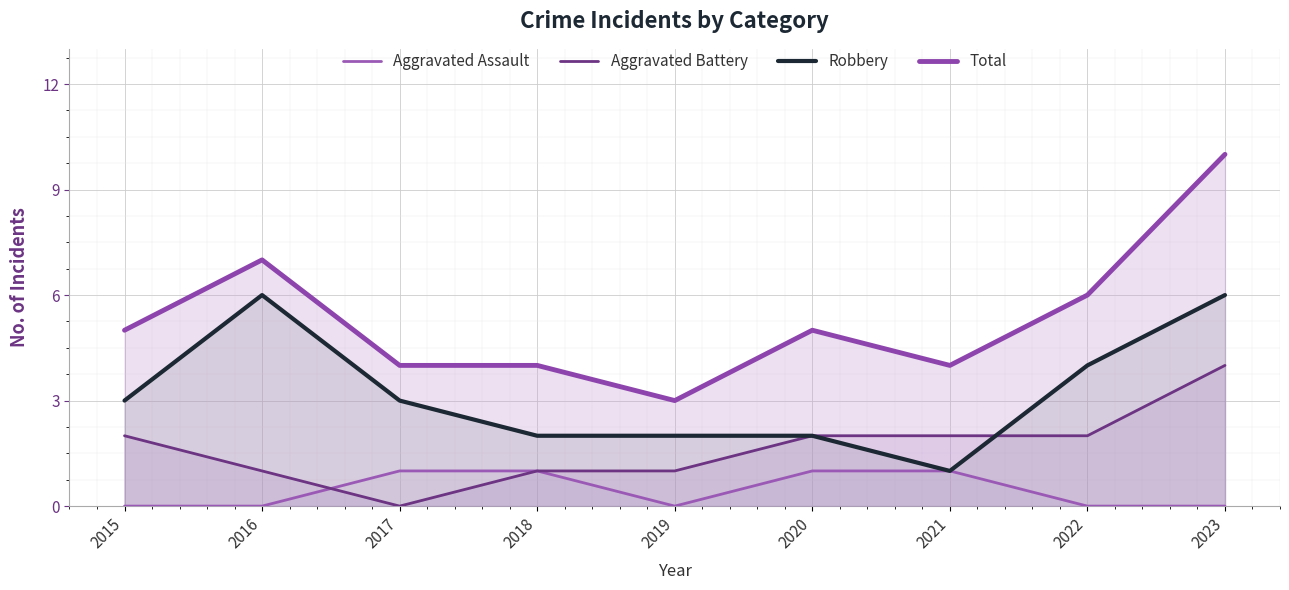

How many lines are shown in the chart?

4